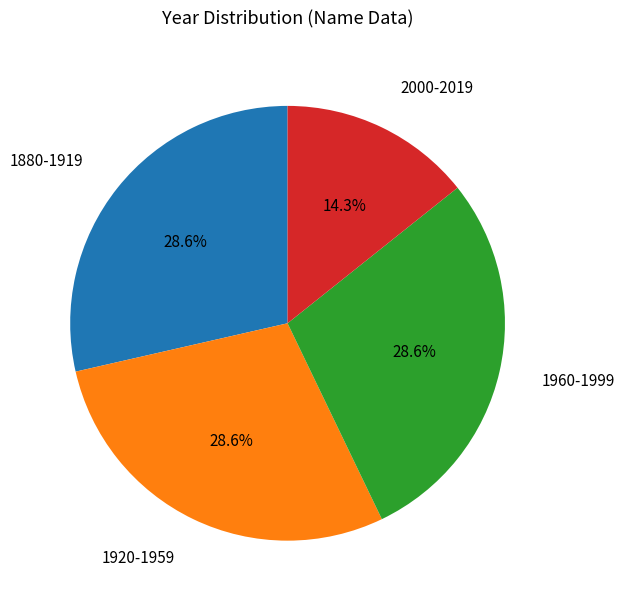

How many segments does this pie chart have?

4